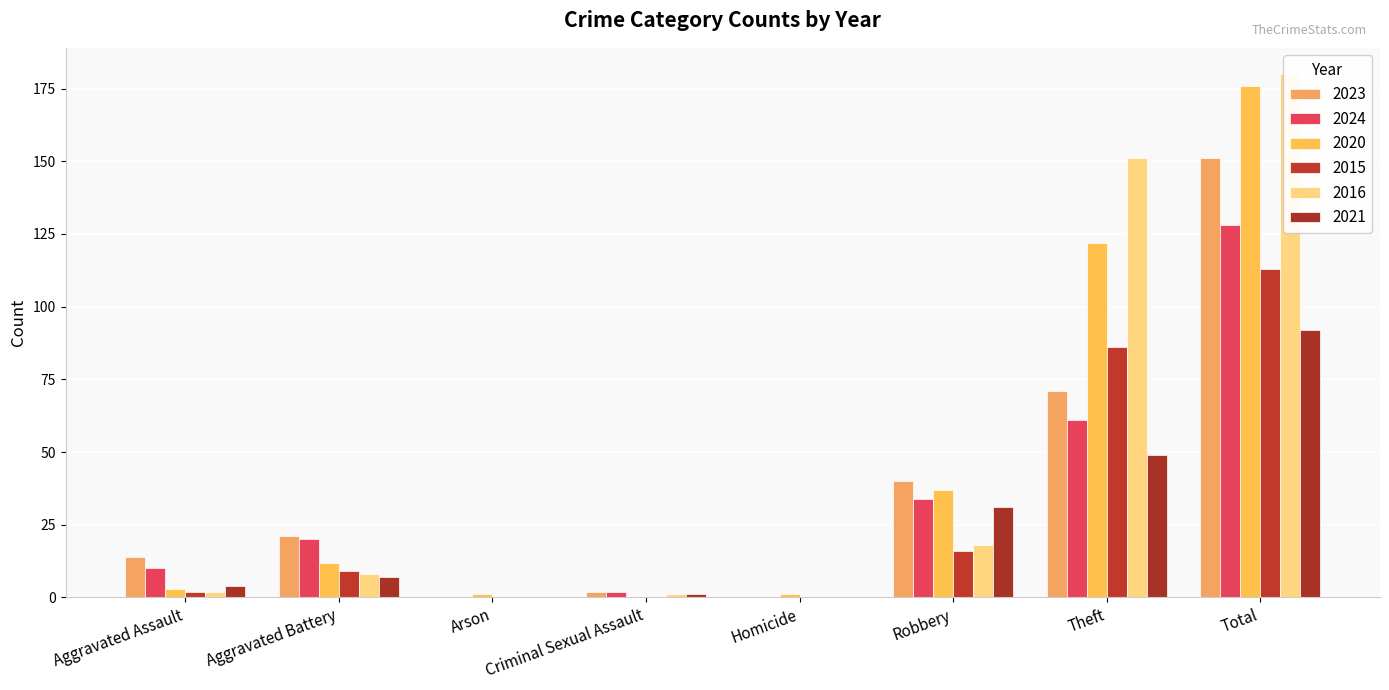

At how many categories does at least one series exceed 8?

5